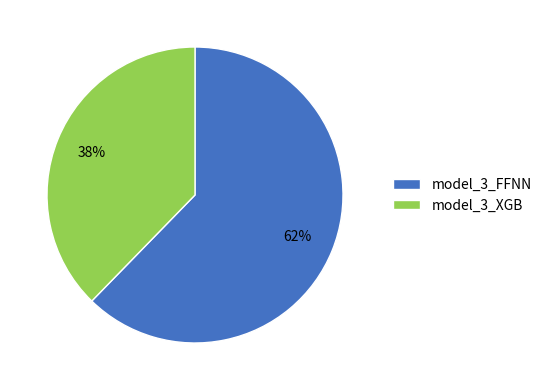

Do model_3_FFNN and model_3_XGB together represent more than half of the pie?

Yes